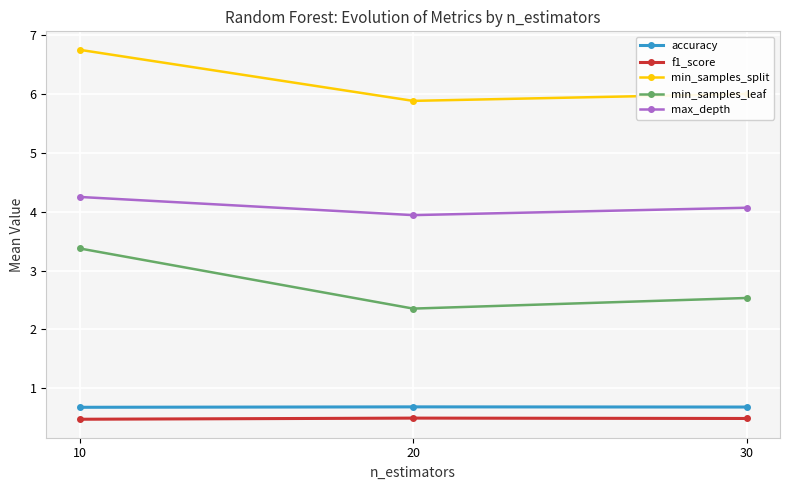

Is it true that min_samples_leaf equals 2.5 at 30?

True